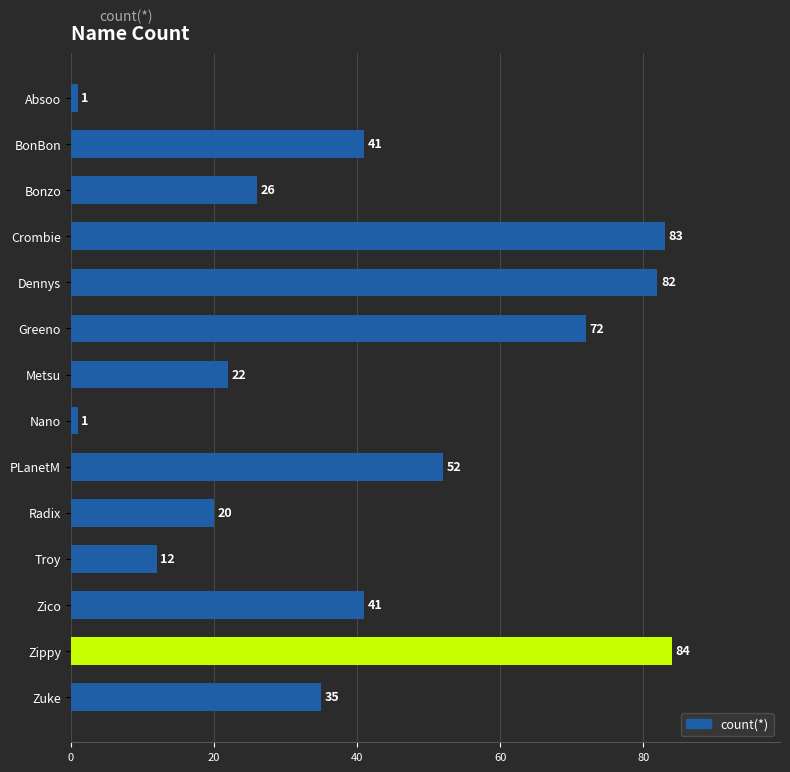

What is the change in value from Nano to PLanetM?

+51